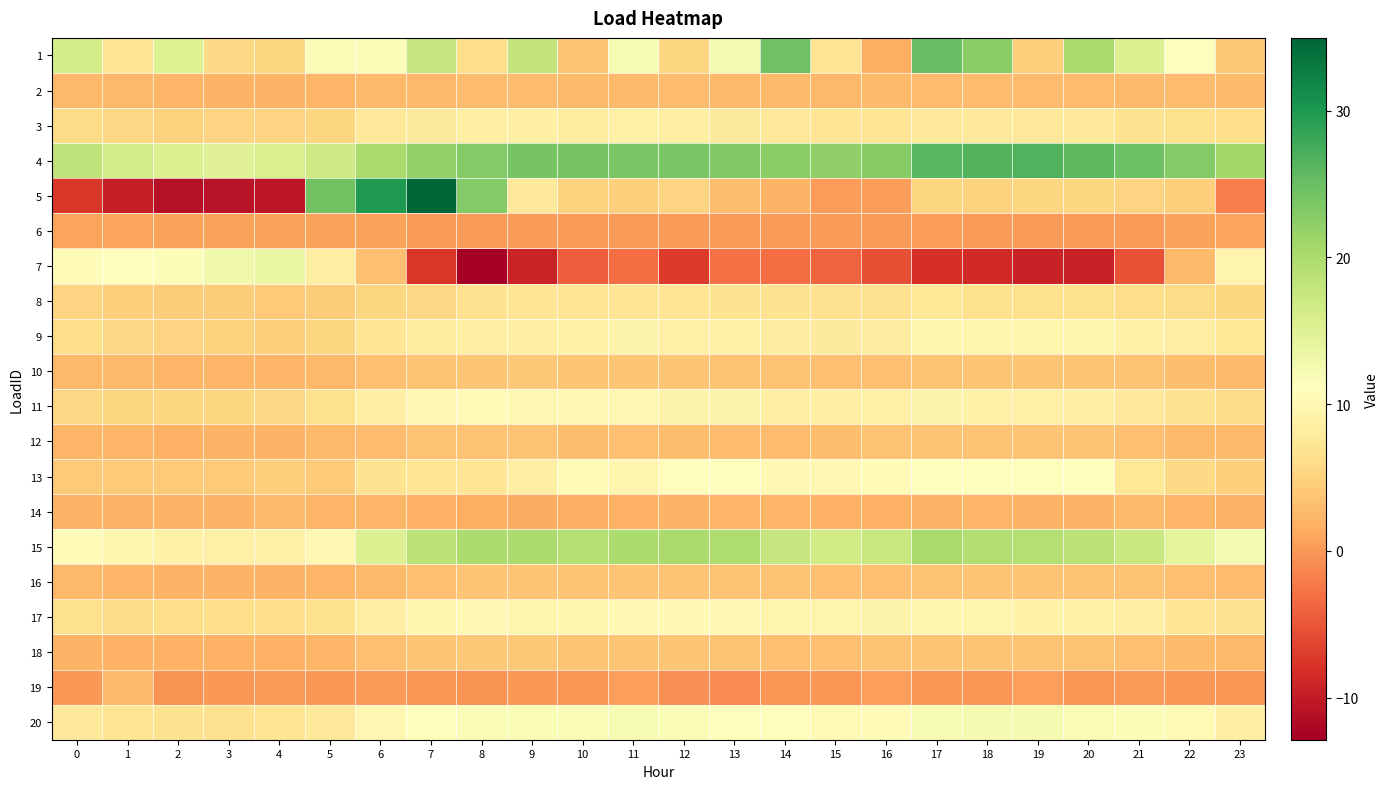

What is the maximum value shown in the chart?

35.0